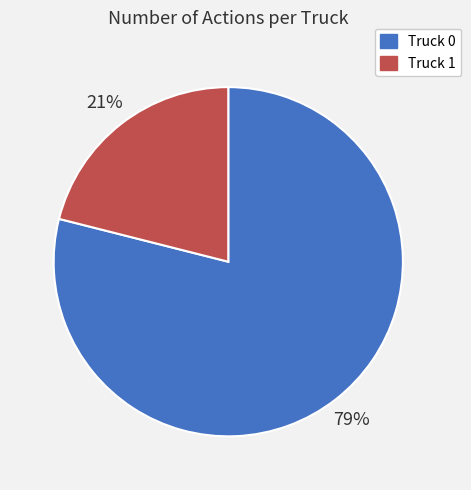

What is the largest slice in the pie chart?

Truck 0